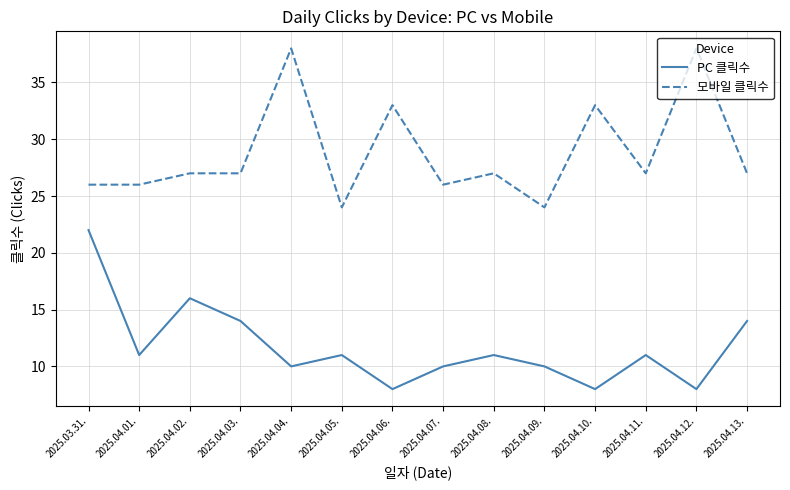

How many lines are shown in the chart?

2